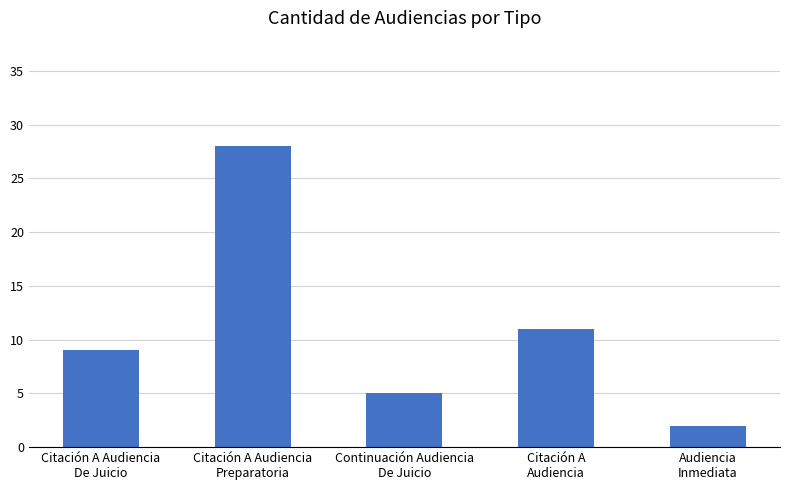

How many values are below 9?

2